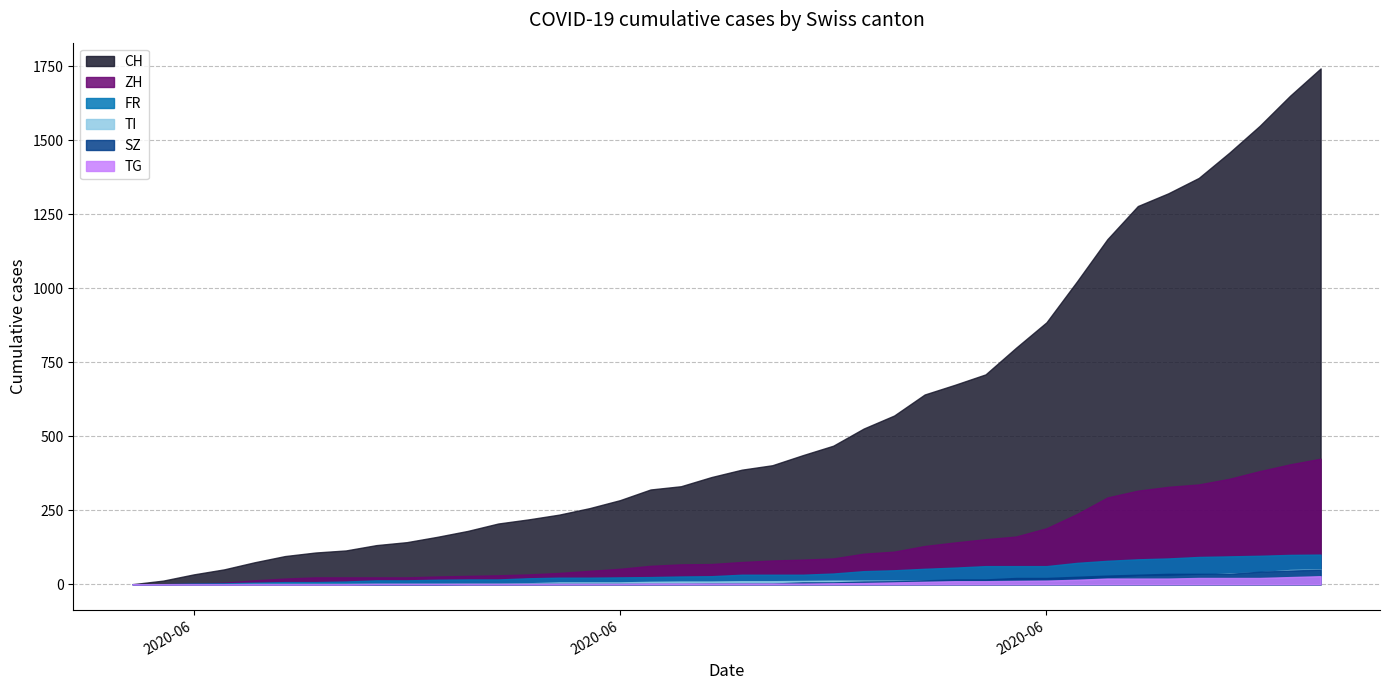

What position from the right is 2020-06-17?

23